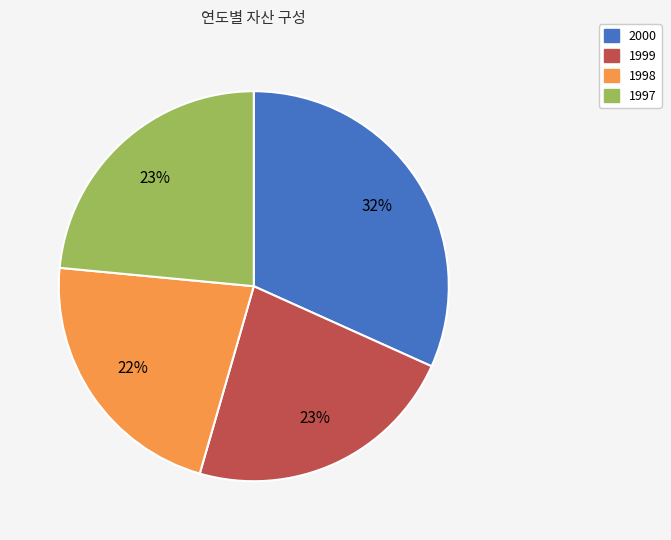

Count the number of slices in the pie.

4